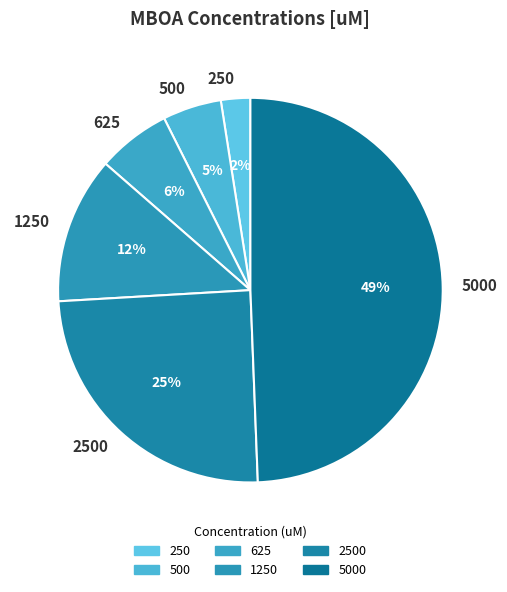

Rank the categories by value from highest to lowest.

5000, 2500, 1250, 625, 500, 250